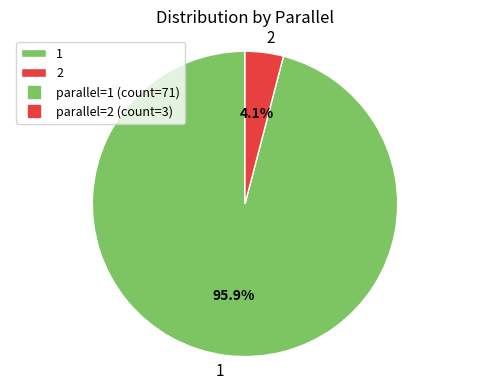

Rank the categories by value from lowest to highest.

2, 1